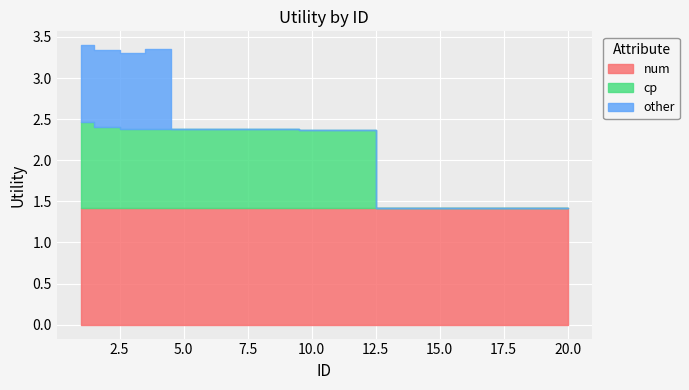

At which label does other reach its peak?

4